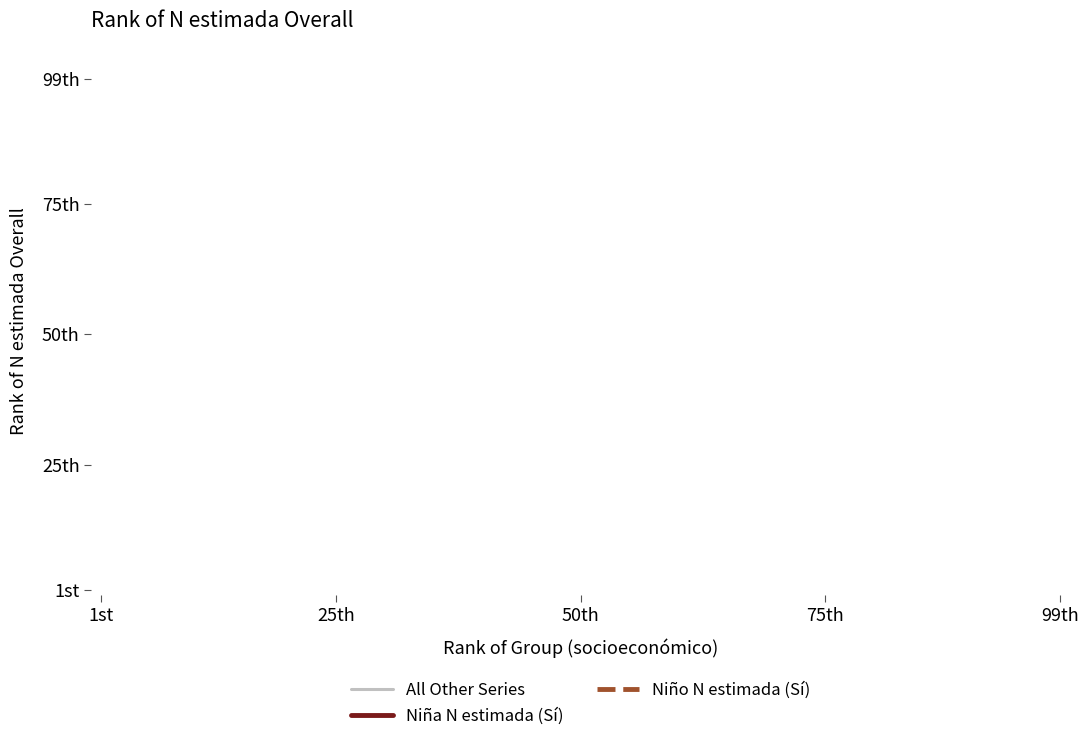

Which series has the largest total across all categories?

Niño N estimada (Sí)